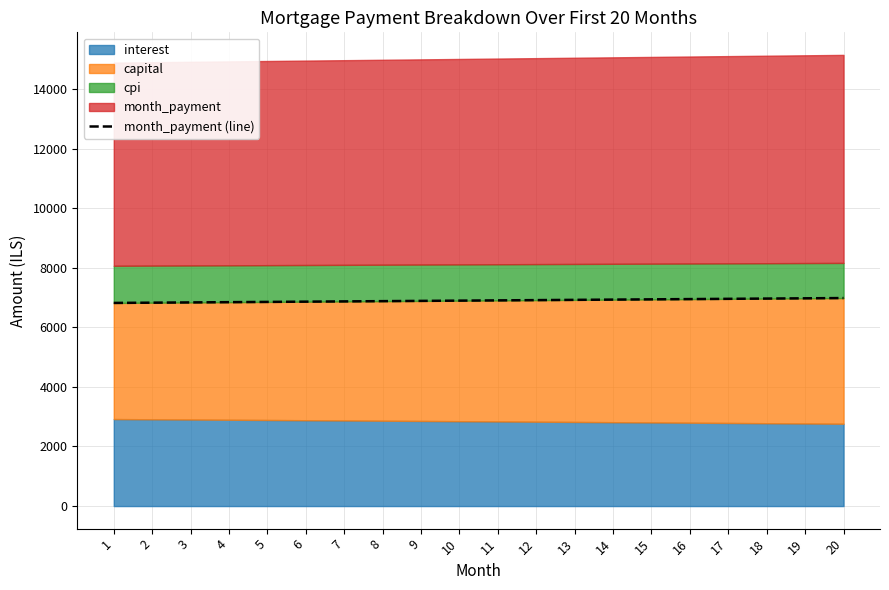

The value at 7 is 6869.3. True or false?

True